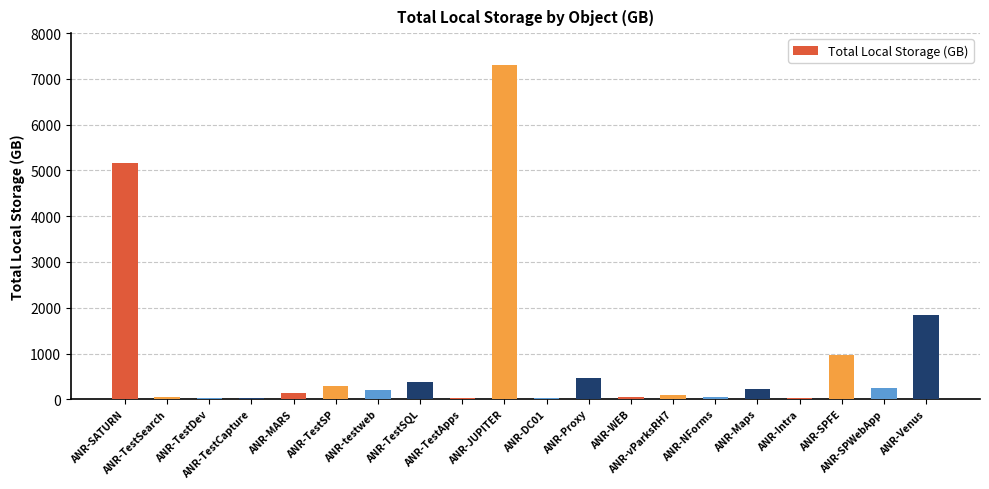

How many data points are less than 213?

10